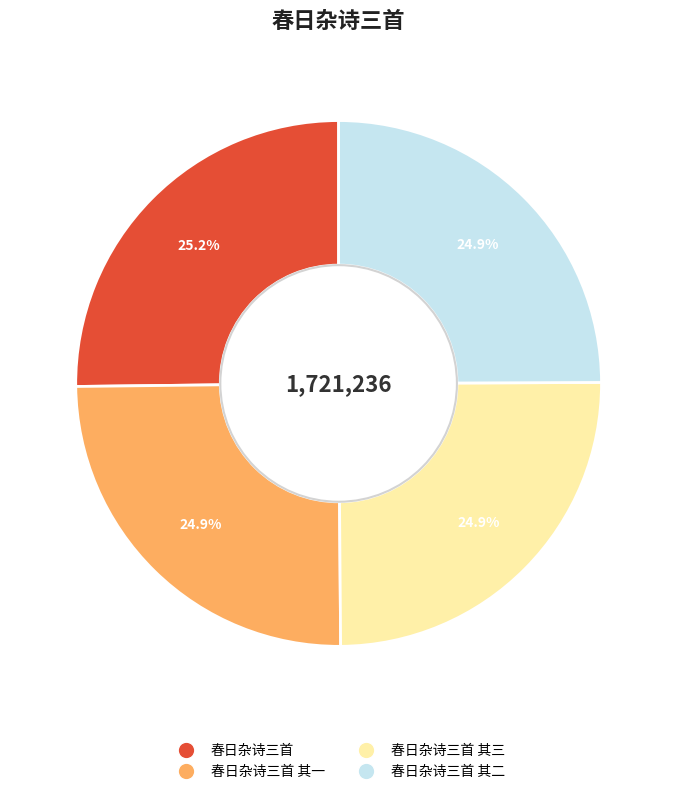

Is there any slice that represents more than half of the pie?

No